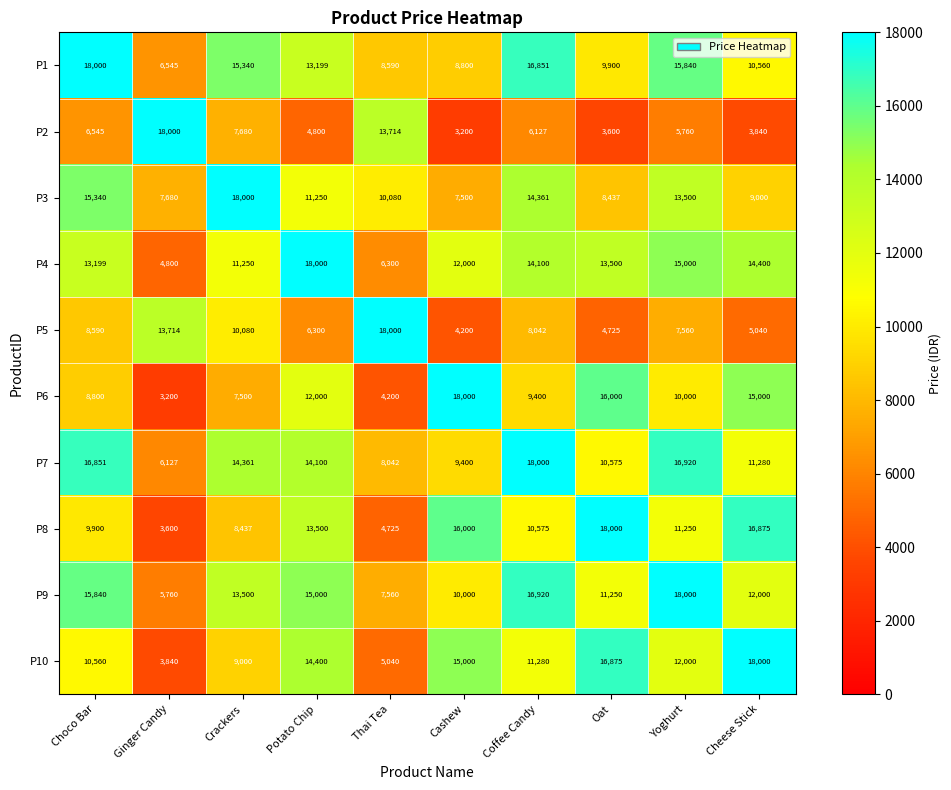

What is the minimum value shown in the chart?

3200